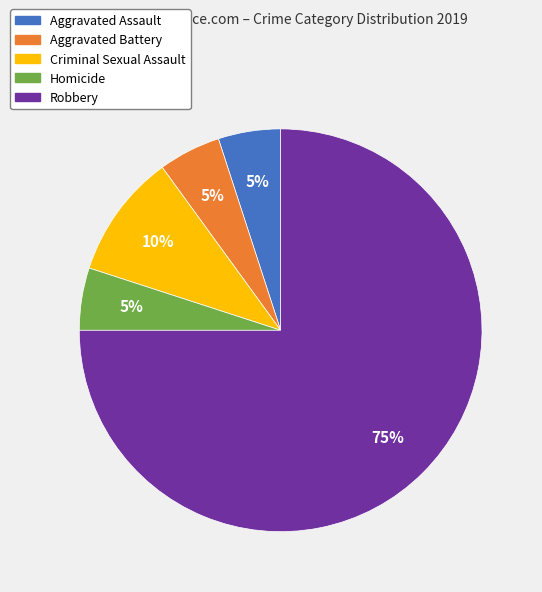

To the nearest percent, what portion does Aggravated Assault represent?

5%